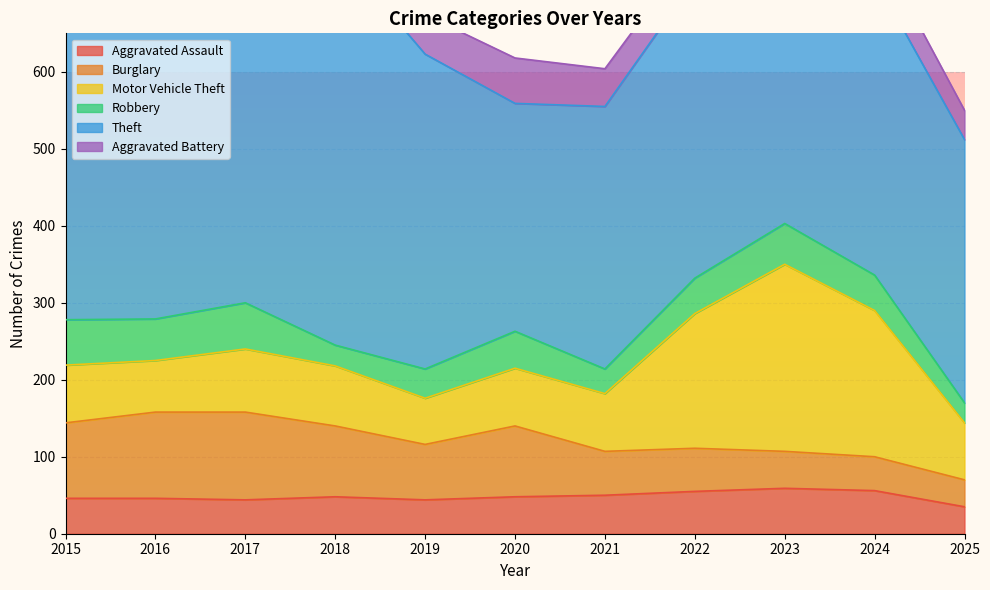

Which series has the largest total across all categories?

Theft